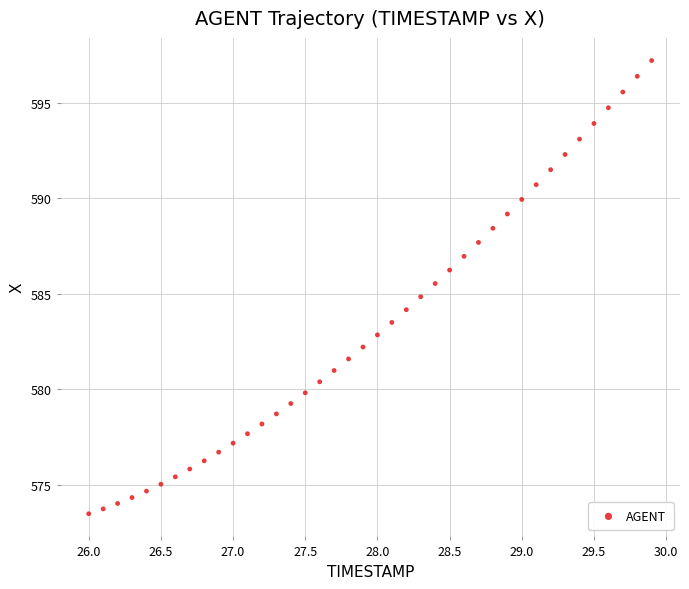

What is the range of Y values (max minus min)?

23.7